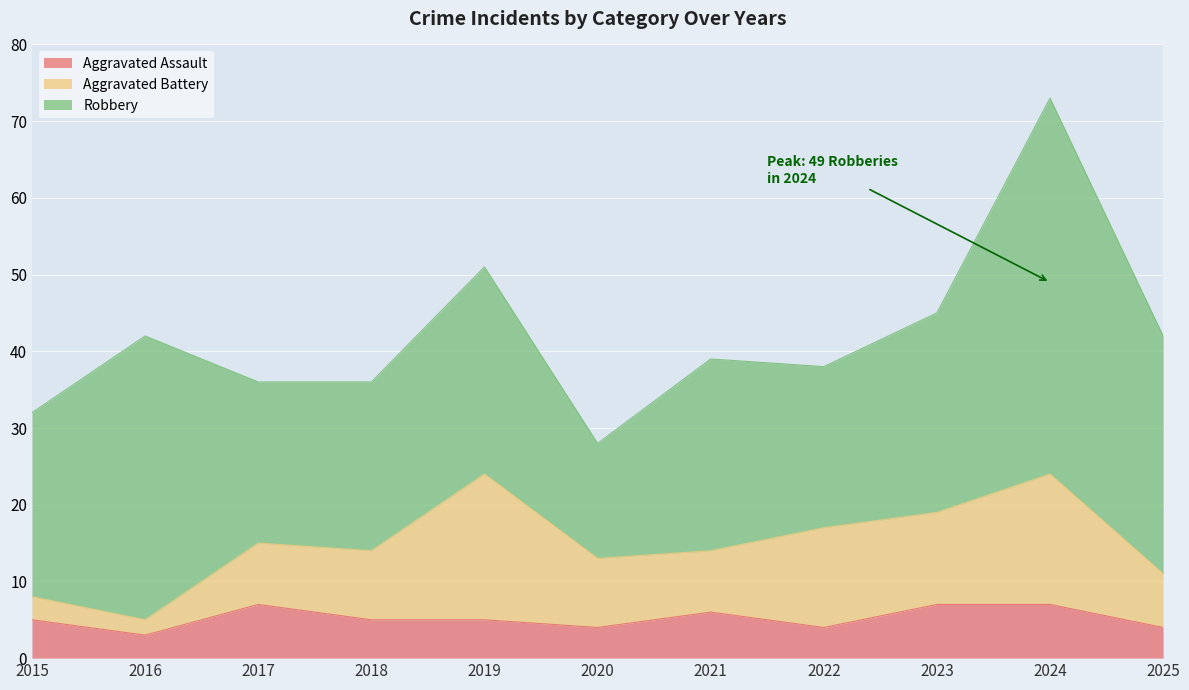

At how many categories does at least one series exceed 40?

1